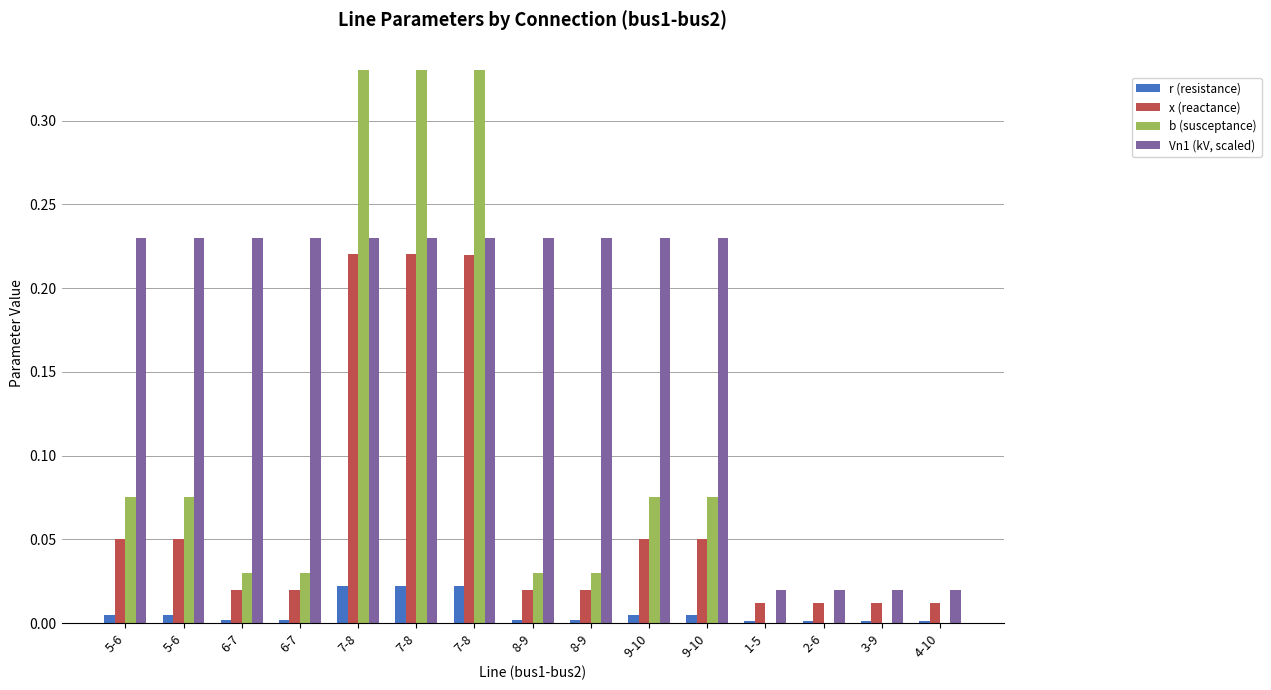

Are the bars grouped side by side (vs. stacked)?

Yes